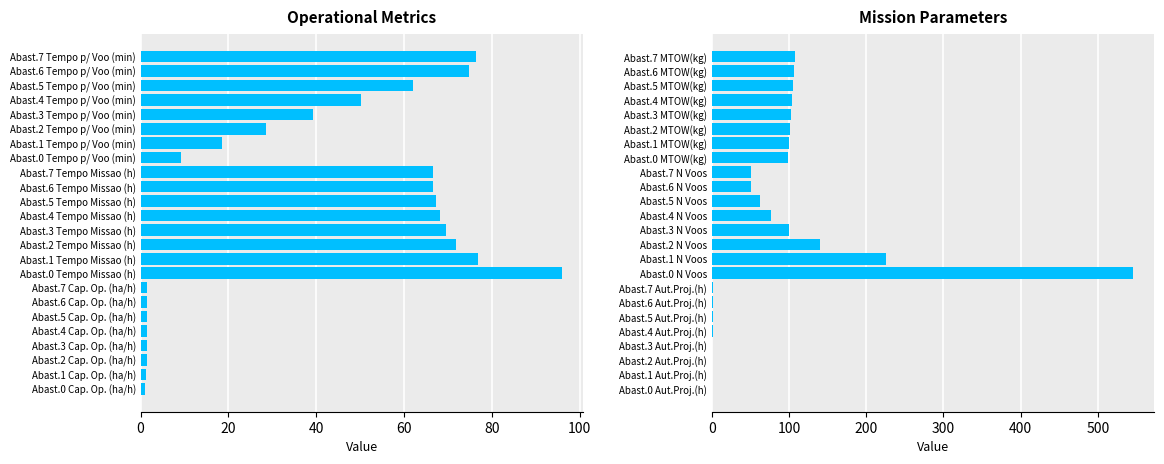

Is it true that Operational Metrics equals 96.0 at Abast.0 Tempo Missao (h)?

True